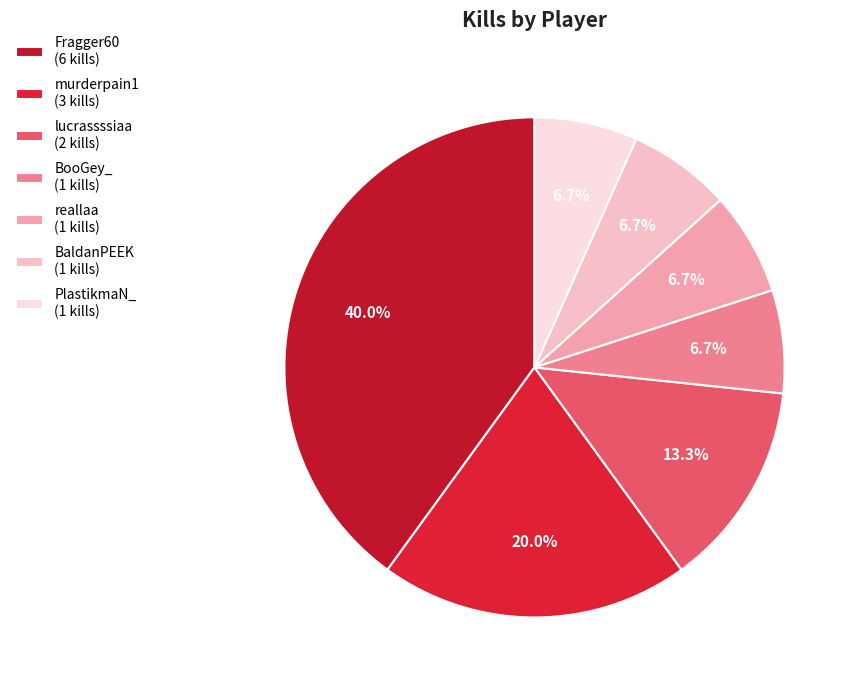

To the nearest percent, what portion does PlastikmaN_ represent?

7%